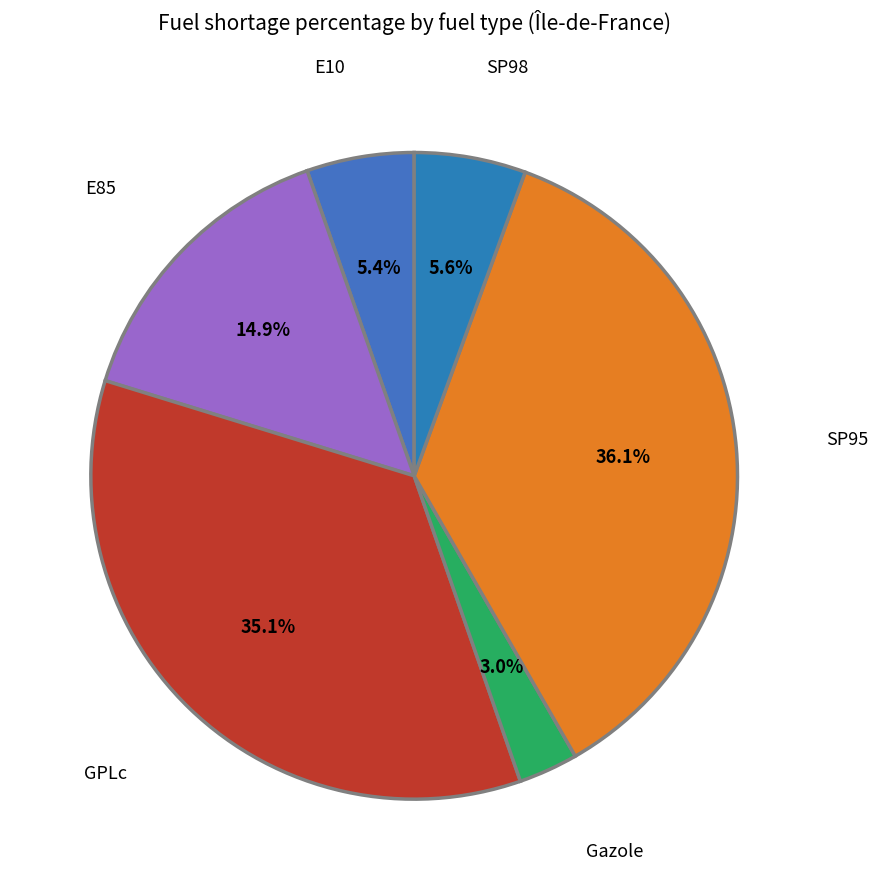

How much of the chart is everything except GPLc?

64.9%